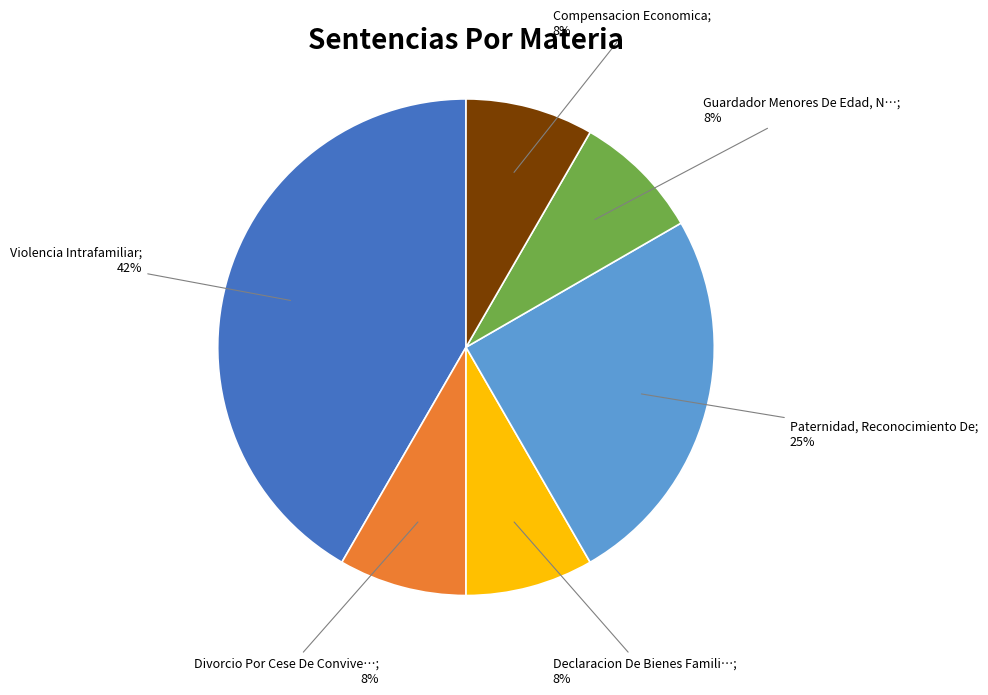

To the nearest percent, what is the average slice percentage?

17%